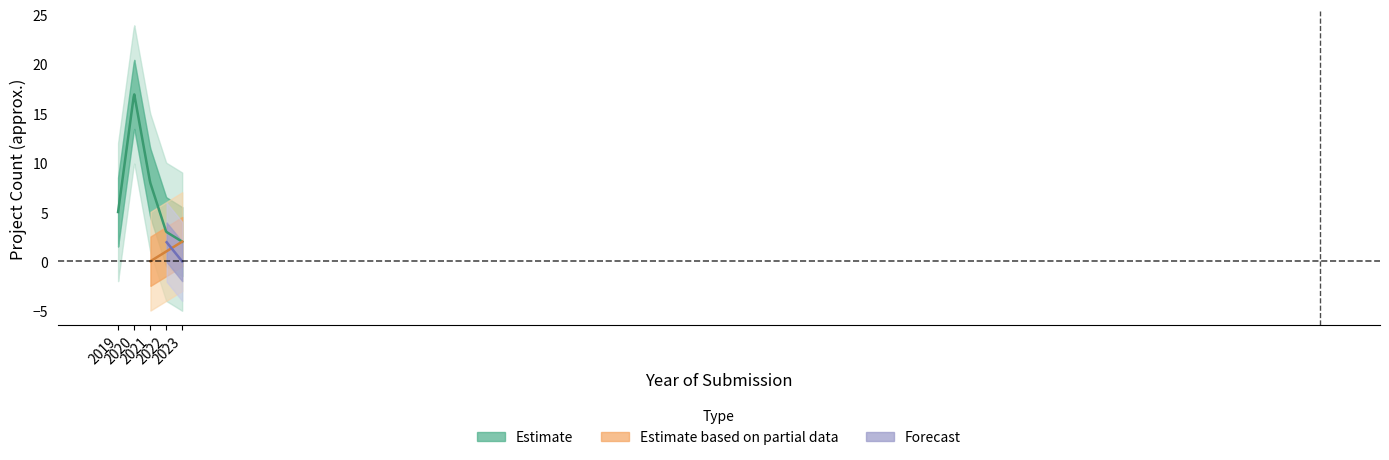

What is the maximum value for Estimate?

16.9